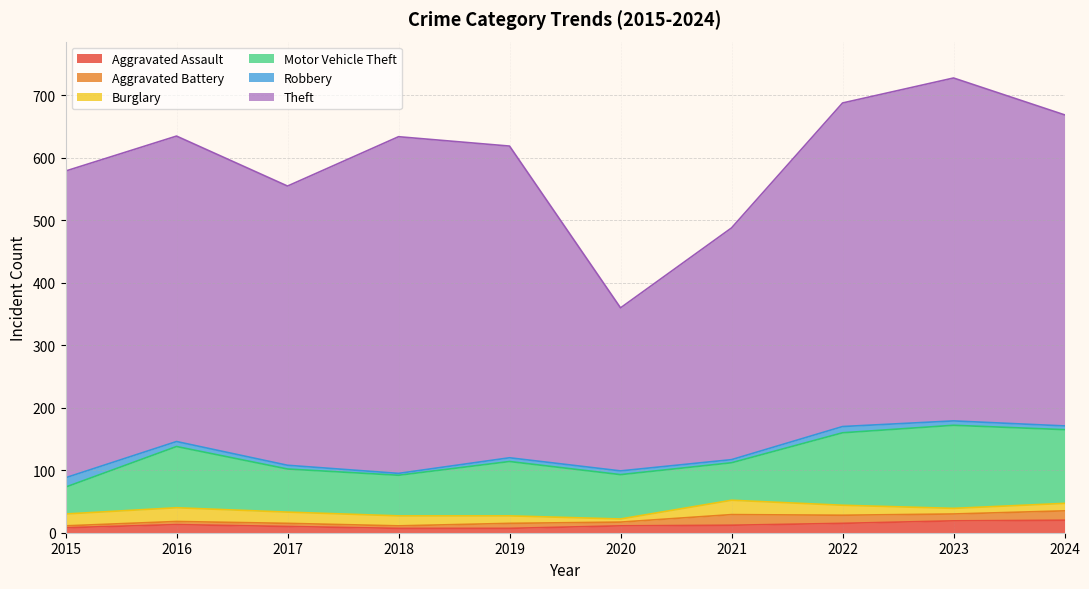

Is it true that Burglary equals 28 at 2015?

False